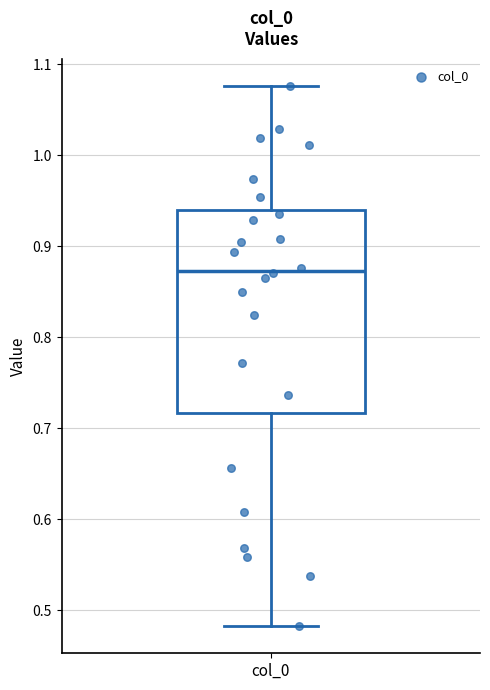

Where is the upper edge of the box for col_0 on the y-axis? The values are not printed on the chart, so give them approximately, as read against the axis.

0.94